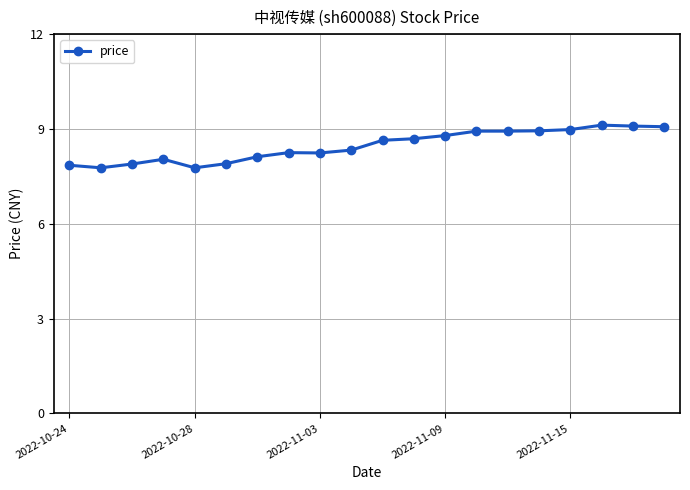

What is the greatest value displayed?

9.1